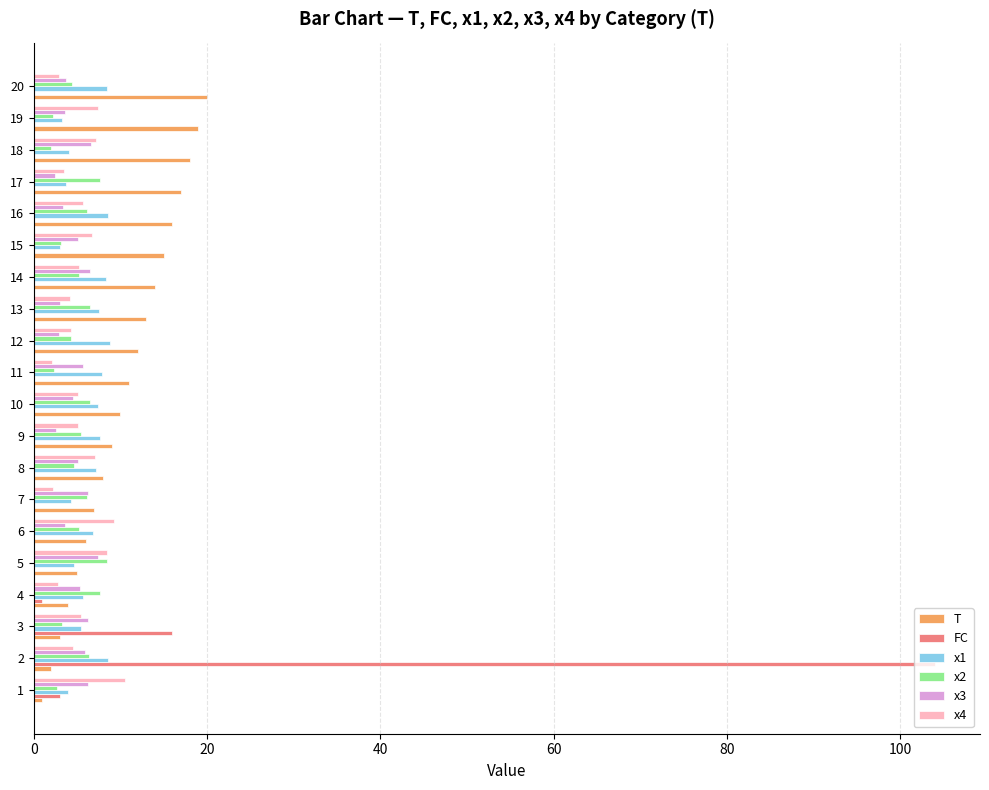

Count the number of categories in the chart.

20